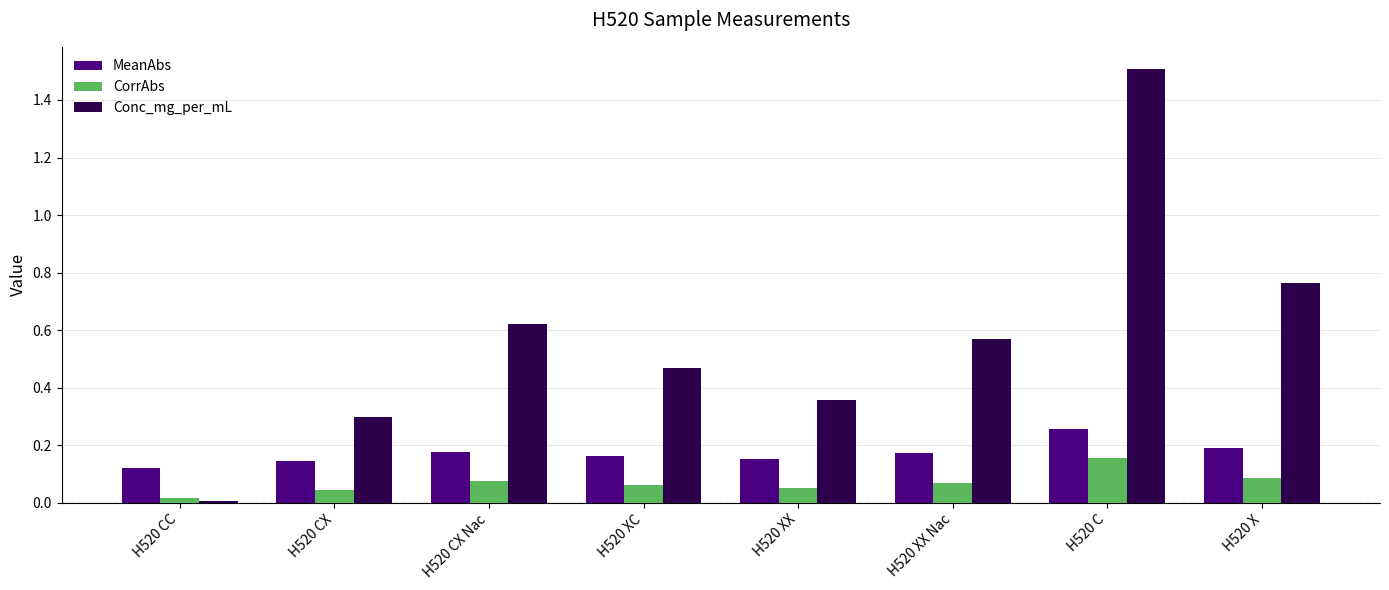

At which label is CorrAbs closest to 0?

H520 CC